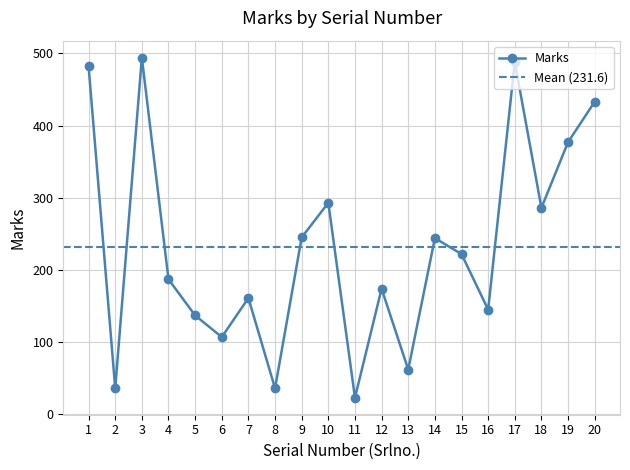

What is the value of the 10th point from the left?

293